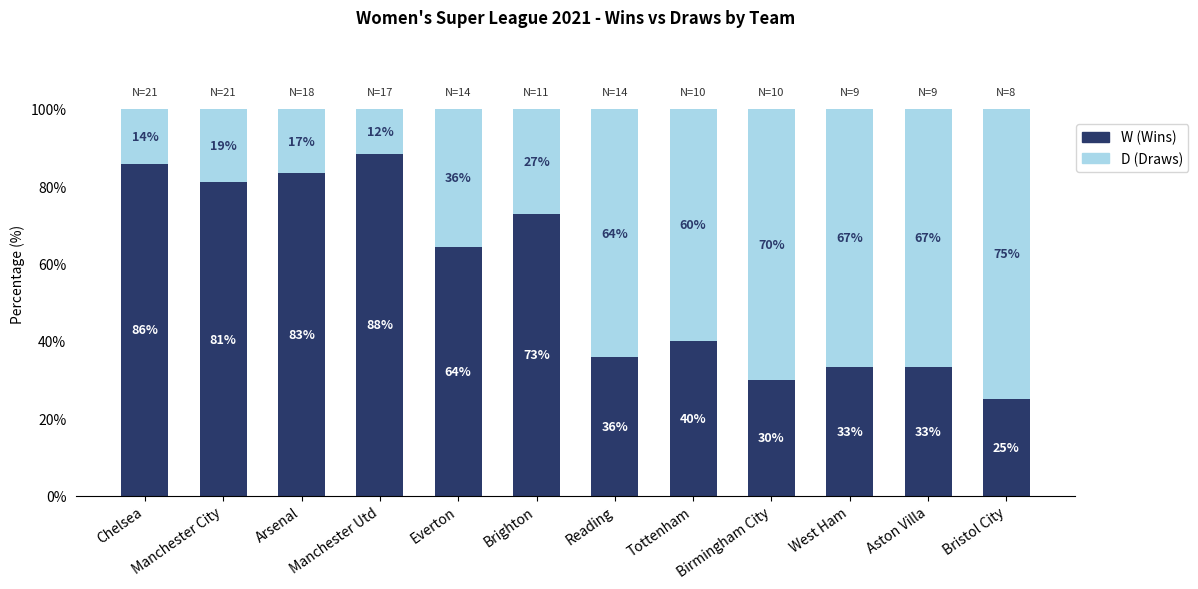

What is the total value across all series at Tottenham?

100.0